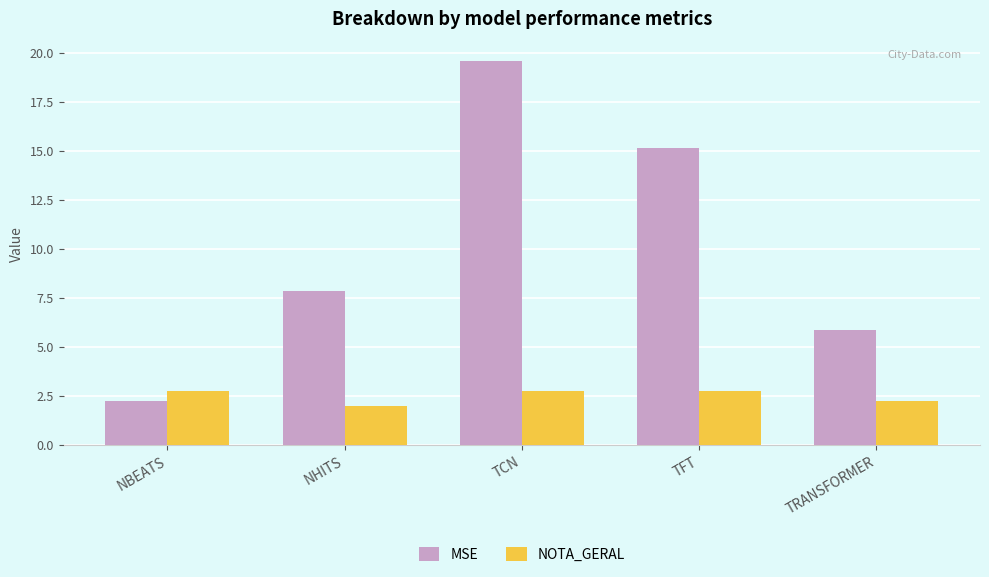

What is the spread (max minus min) of values at NBEATS?

0.5